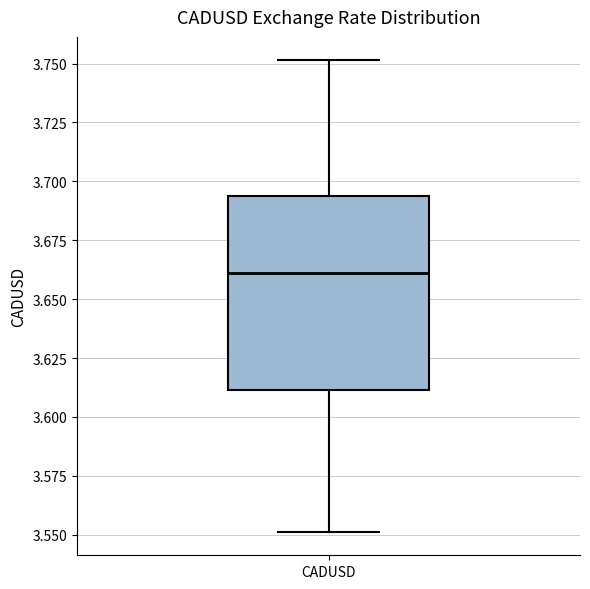

Read this box plot against the y-axis: the position of the median line, the range covered by the box, and the ends of both whiskers. The values are not printed on the chart, so give them approximately, as read against the axis.

median 3.660, box 3.610 to 3.695, whiskers 3.550 to 3.750